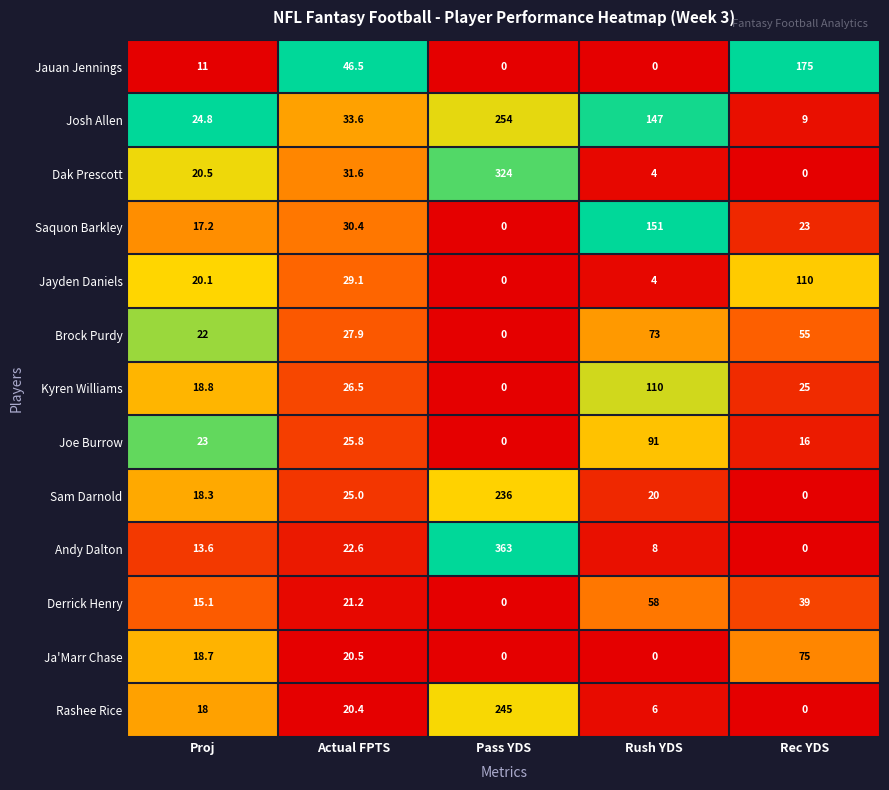

Rank the categories by Brock Purdy value from highest to lowest.

Rush YDS, Rec YDS, Actual FPTS, Proj, Pass YDS